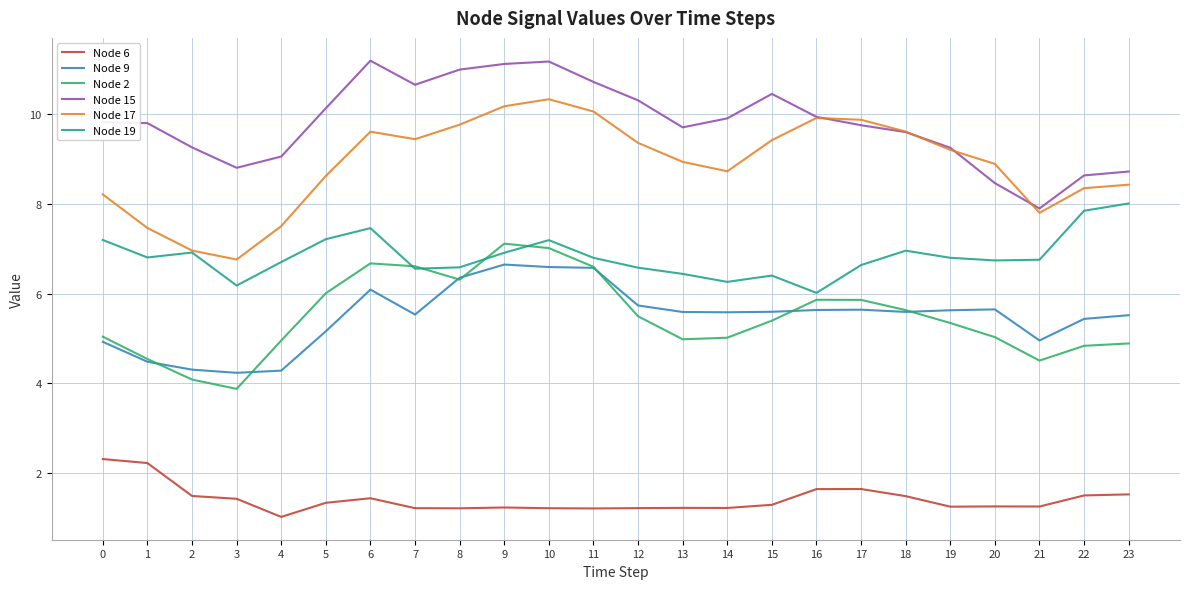

What is the spread (max minus min) of values at 20?

7.7